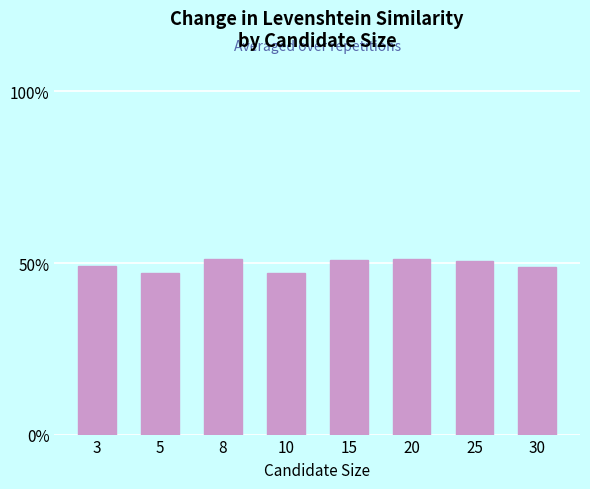

What is the sum of all values?

395.6